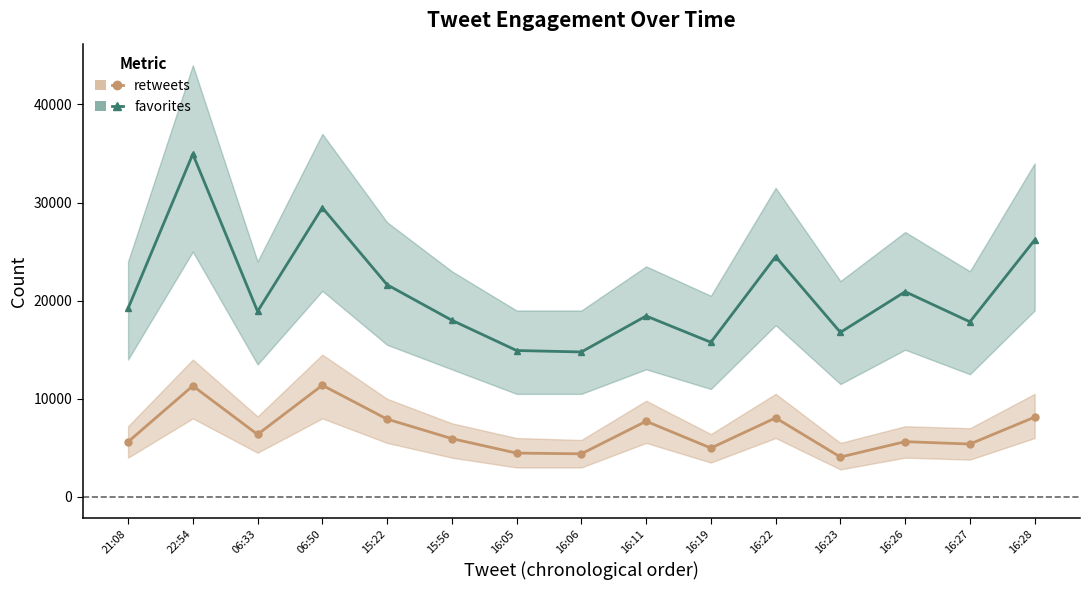

Which category has the lowest value in the favorites series?

16:06